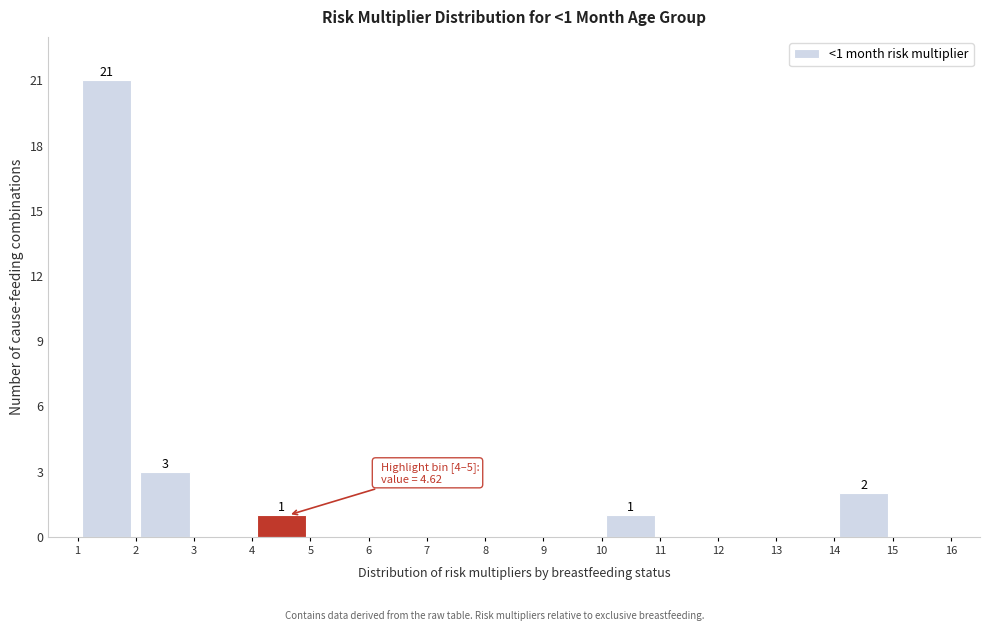

Over which range of the x-axis is the bar tallest?

1 to 2